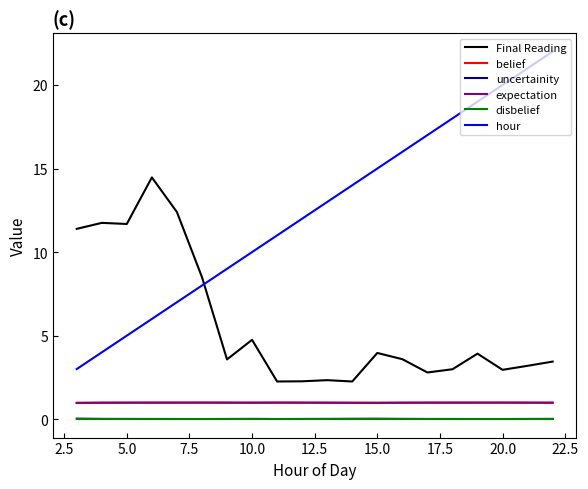

Which series has the widest spread of values?

hour